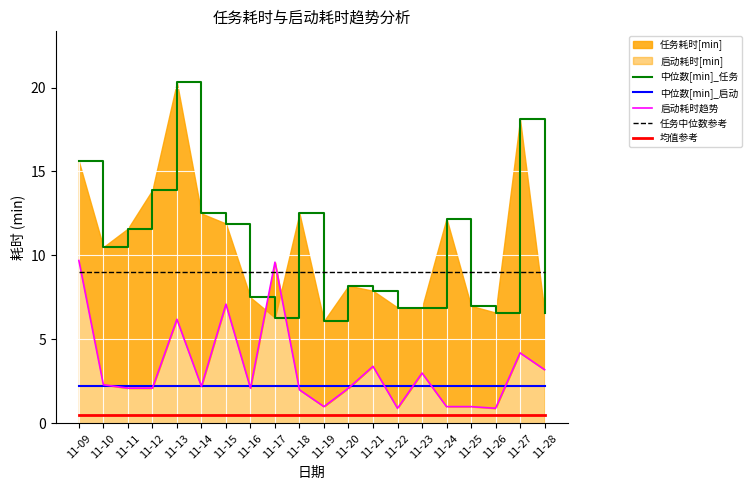

What is the average value of the 均值参考 series?

0.5